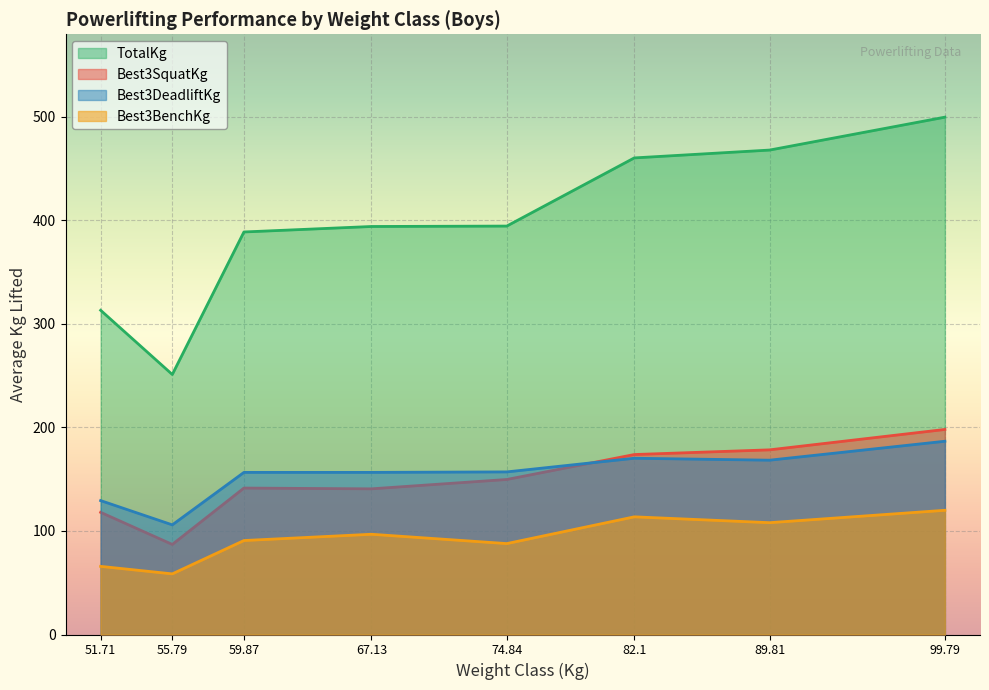

In Best3SquatKg, how many points are lower than both neighbors (excluding endpoints)?

2